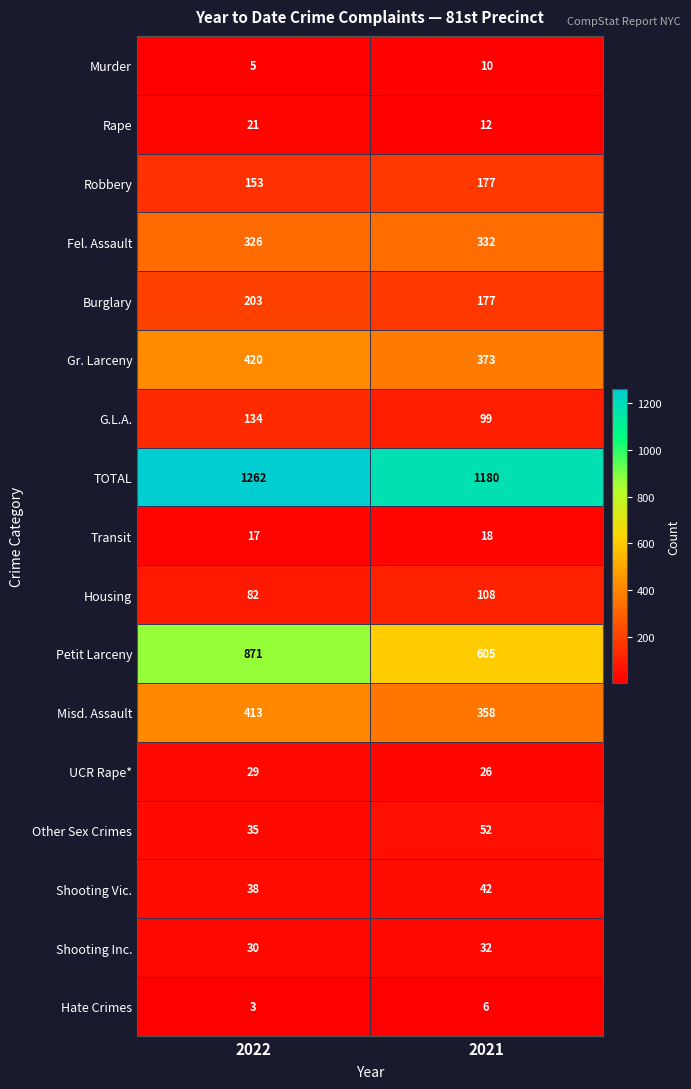

Is the value of G.L.A. at 2022 greater than the value of Rape at 2022?

Yes